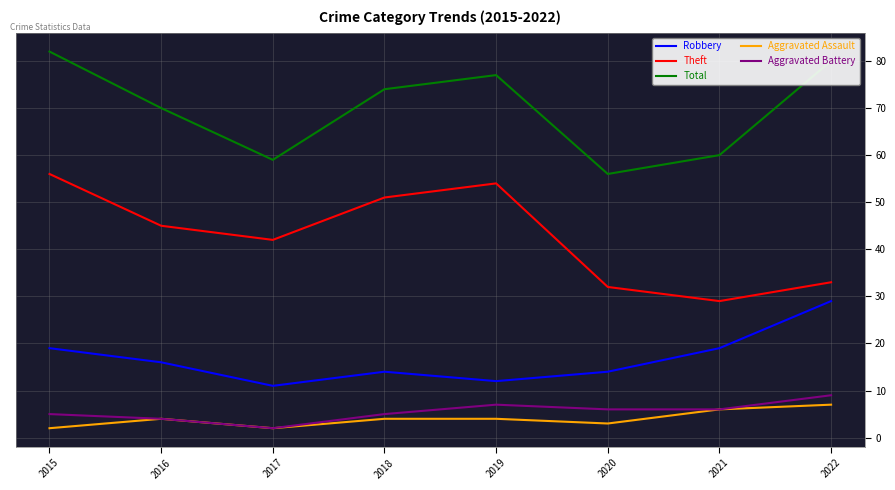

What is the greatest value displayed?

82